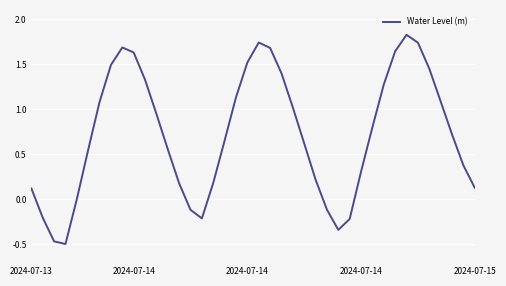

What is the difference between the maximum and minimum values?

2.3